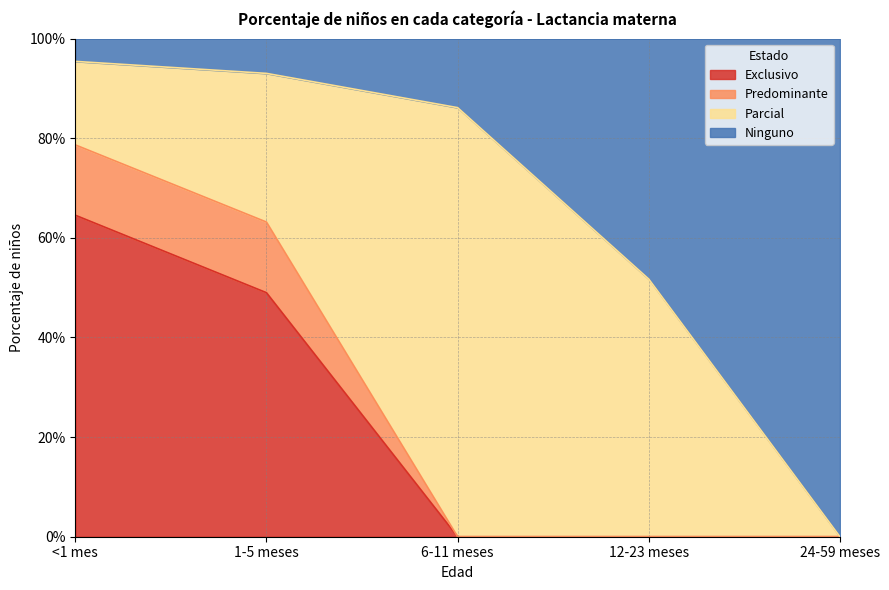

The value of Predominante at 12-23 meses is 0.0. True or false?

True